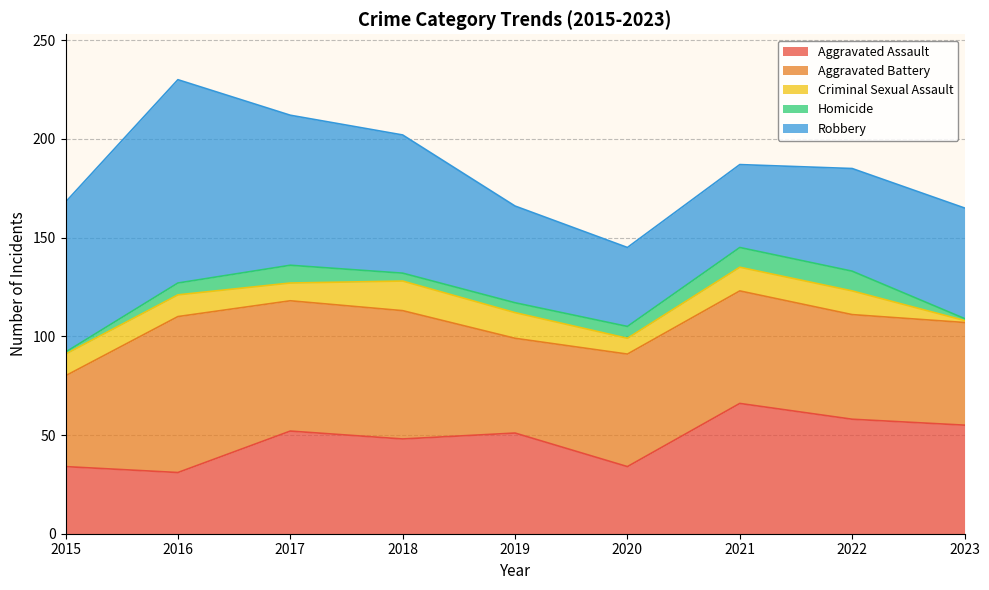

What is the difference between the Robbery values at 2021 and 2020?

2